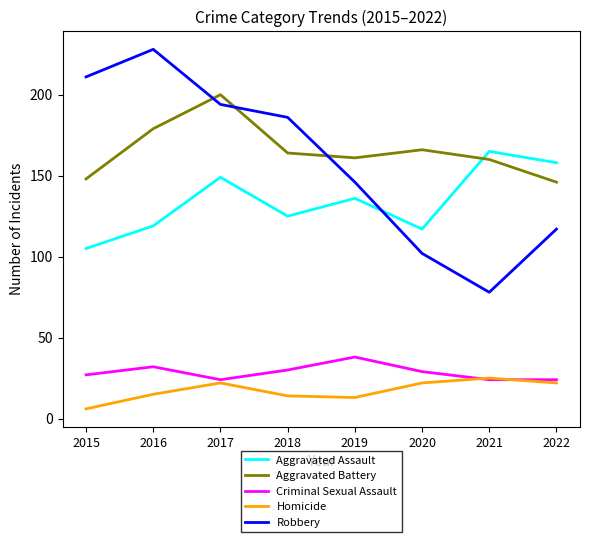

Reading left to right, extract all data points from this chart.

Aggravated Assault: 2015=105	2016=119	2017=149	2018=125	2019=136	2020=117	2021=165	2022=158
Aggravated Battery: 2015=148	2016=179	2017=200	2018=164	2019=161	2020=166	2021=160	2022=146
Criminal Sexual Assault: 2015=27	2016=32	2017=24	2018=30	2019=38	2020=29	2021=24	2022=24
Homicide: 2015=6	2016=15	2017=22	2018=14	2019=13	2020=22	2021=25	2022=22
Robbery: 2015=211	2016=228	2017=194	2018=186	2019=146	2020=102	2021=78	2022=117